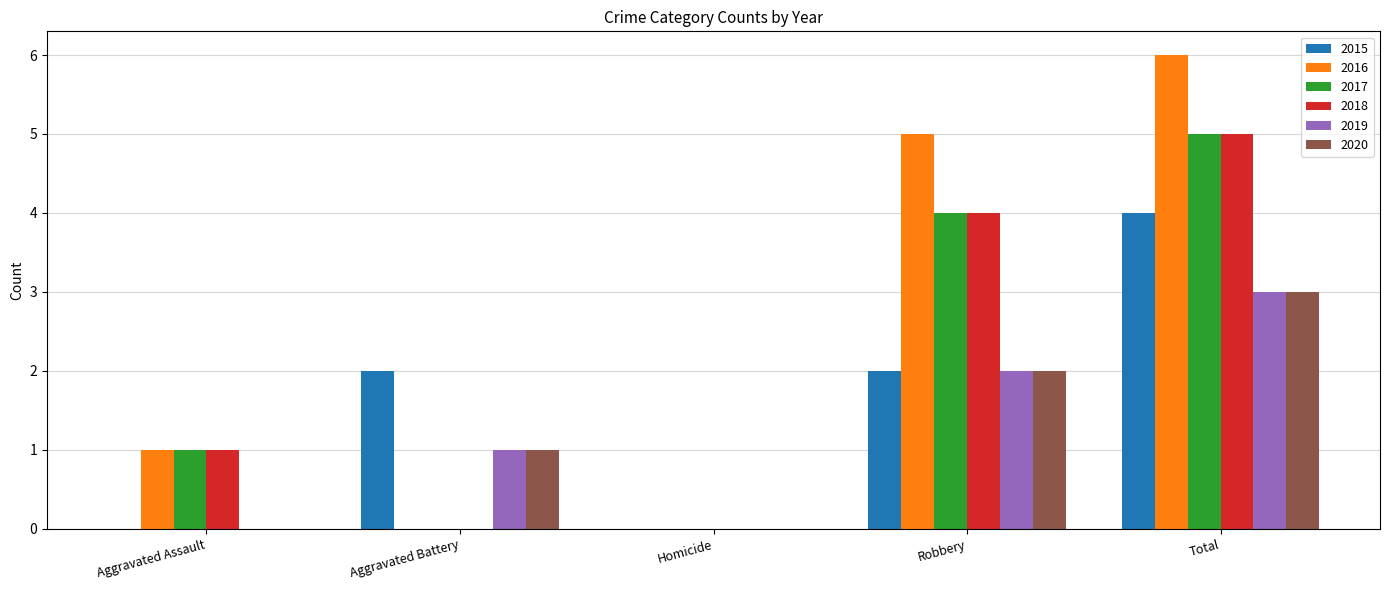

Between Homicide and Total, which series saw the biggest shift?

2016